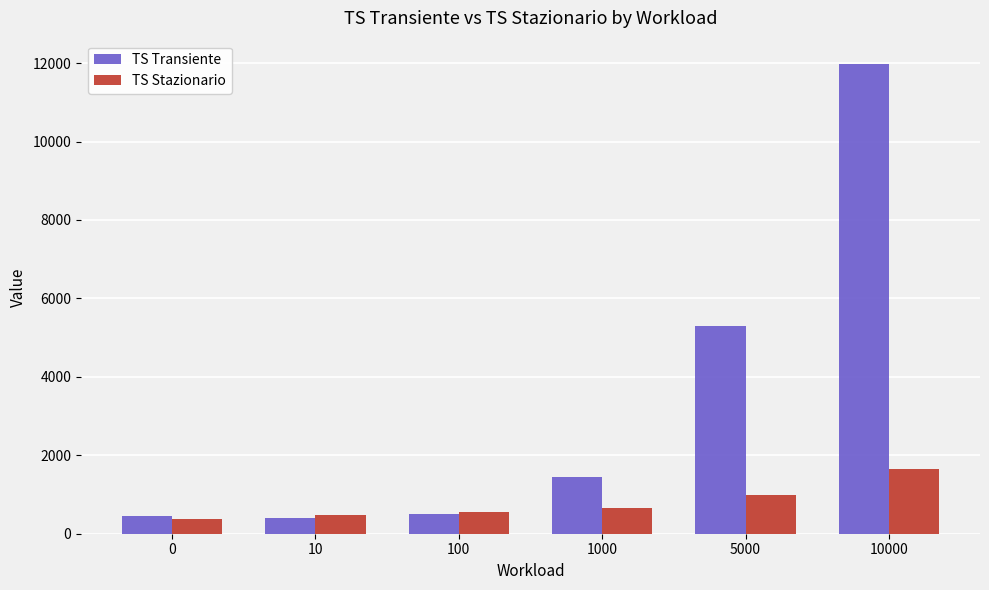

At 5000, list the series in order from smallest to largest.

TS Stazionario, TS Transiente